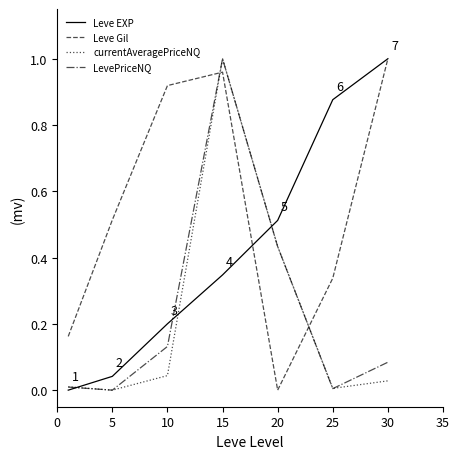

Which series has the largest total across all categories?

Leve Gil